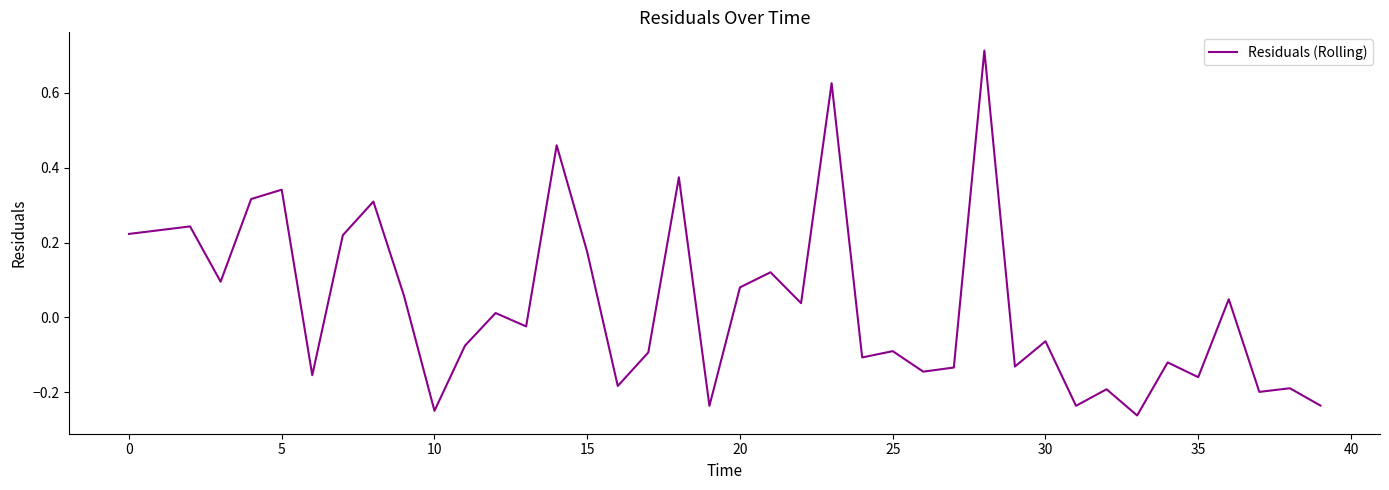

What is the difference between the maximum and minimum values?

1.0